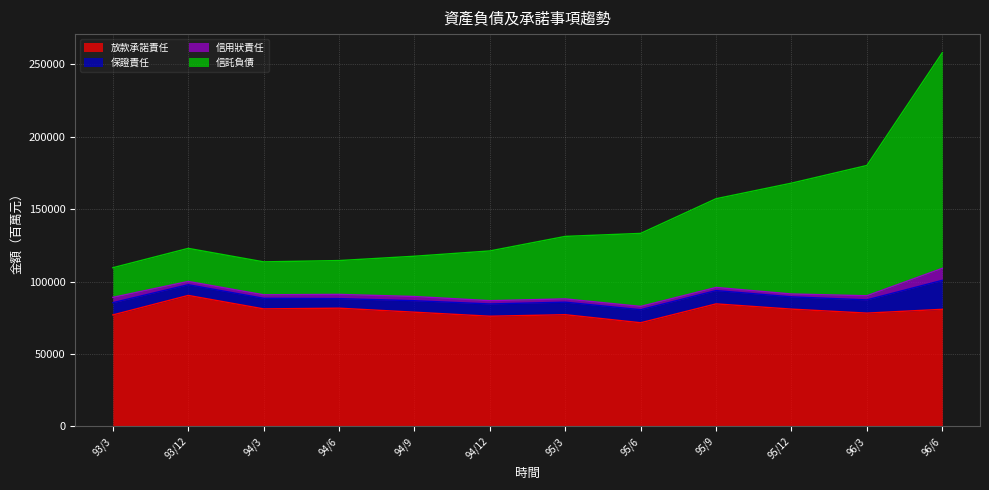

True or false: 信託負債 has more than 2 interior local peaks.

False